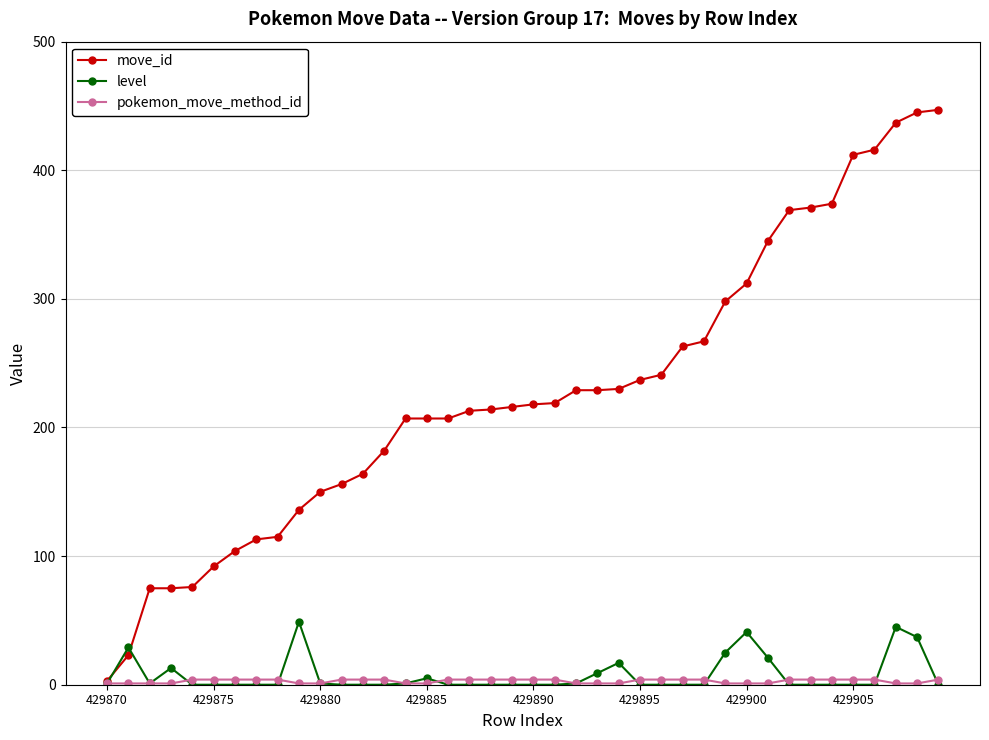

Which series has the widest spread of values?

move_id